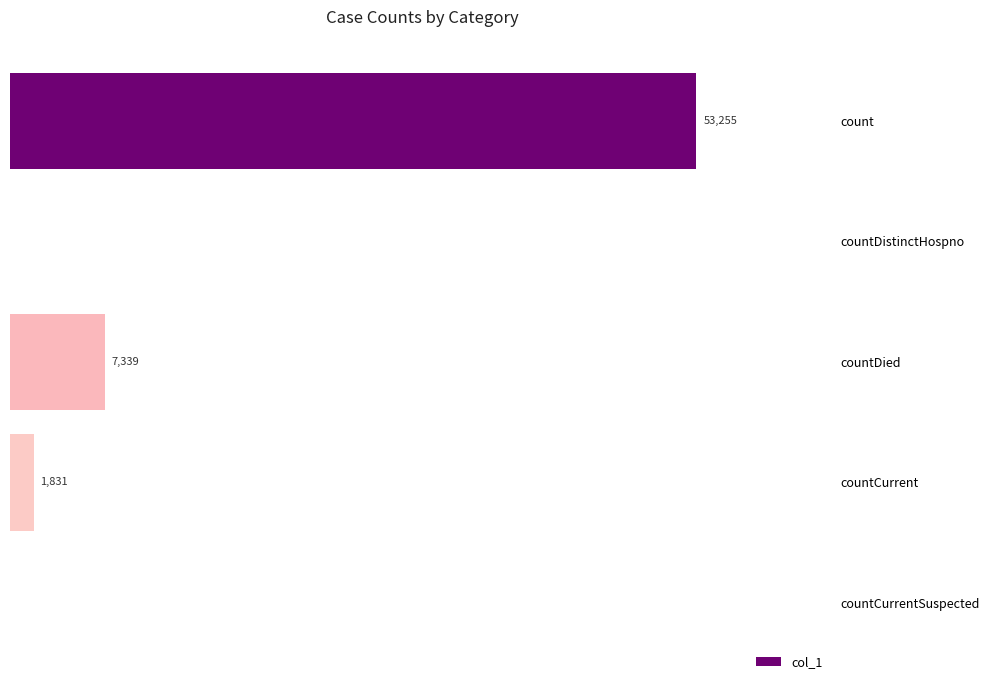

Which label corresponds to the largest value in the chart?

count